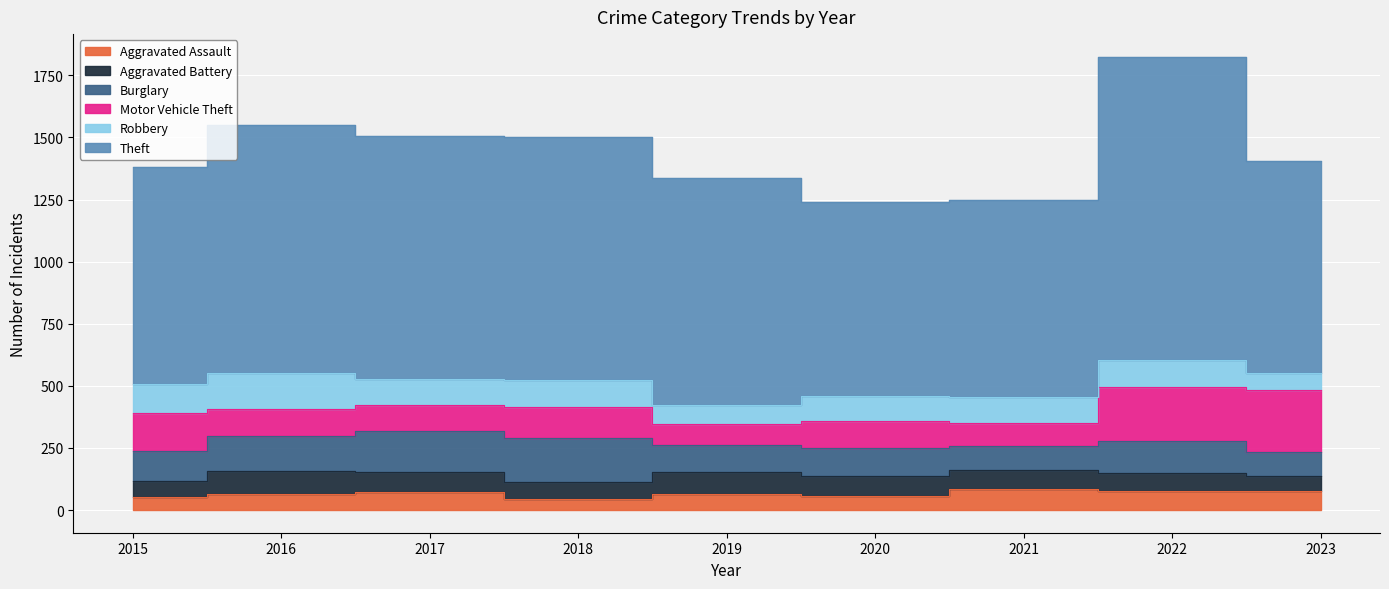

Where does the Robbery series first go above 105?

2015